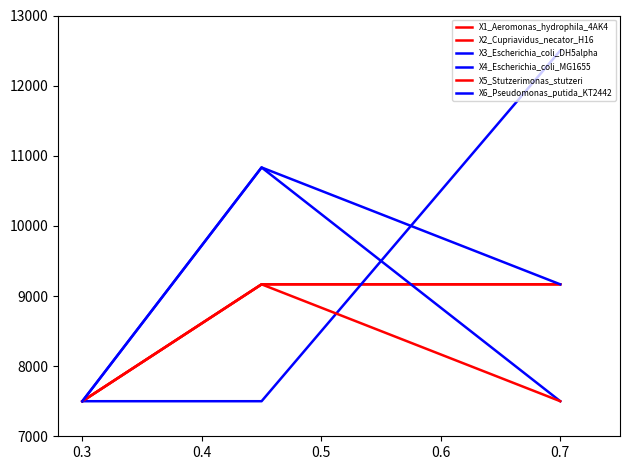

What is the maximum value shown in the chart?

12500.0